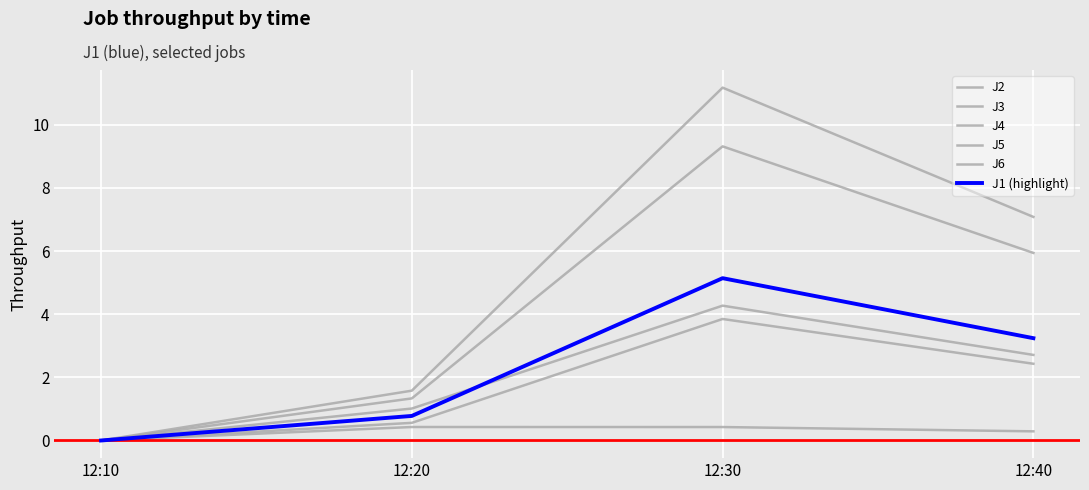

True or false: J2 and J1 (highlight) cross at least once.

False